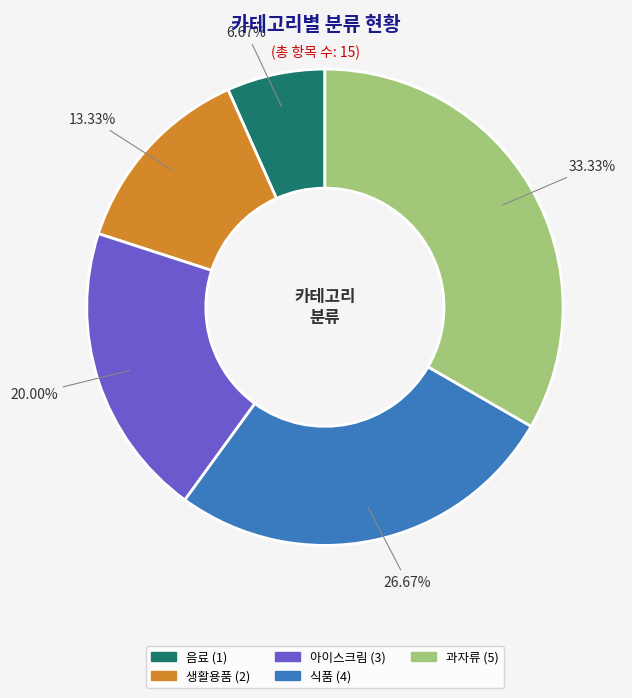

Which category has the smallest portion of the pie?

음료